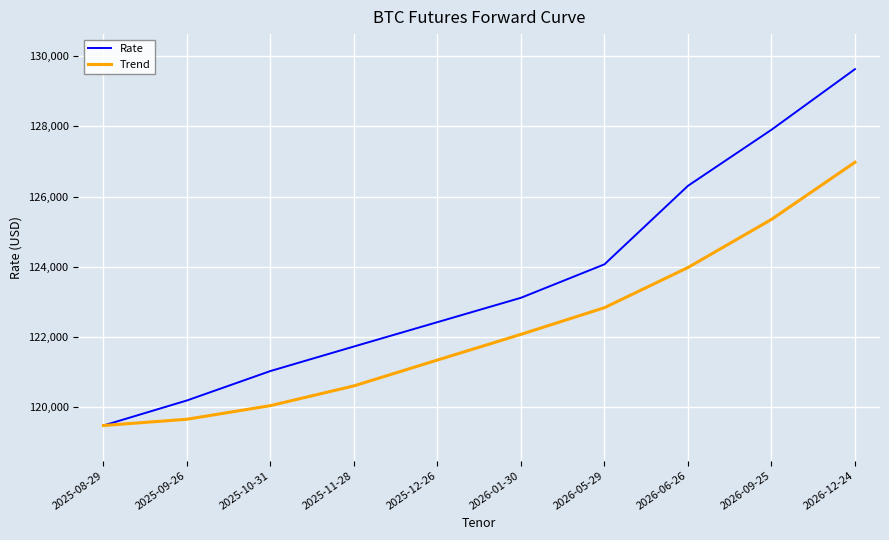

How many lines are shown in the chart?

2